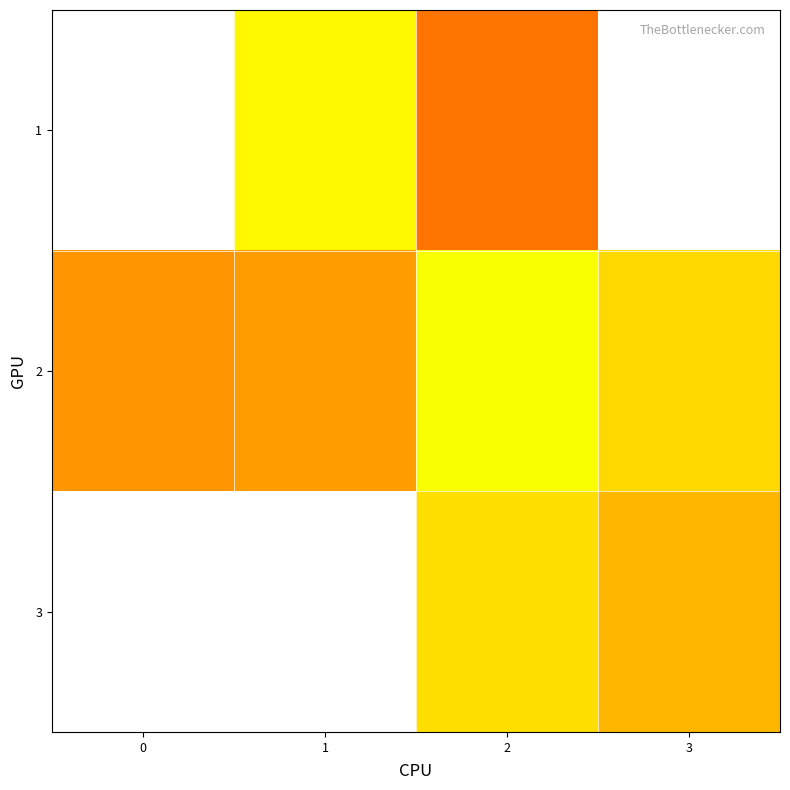

List the series in order of their peak value, highest first.

1, 2, 3